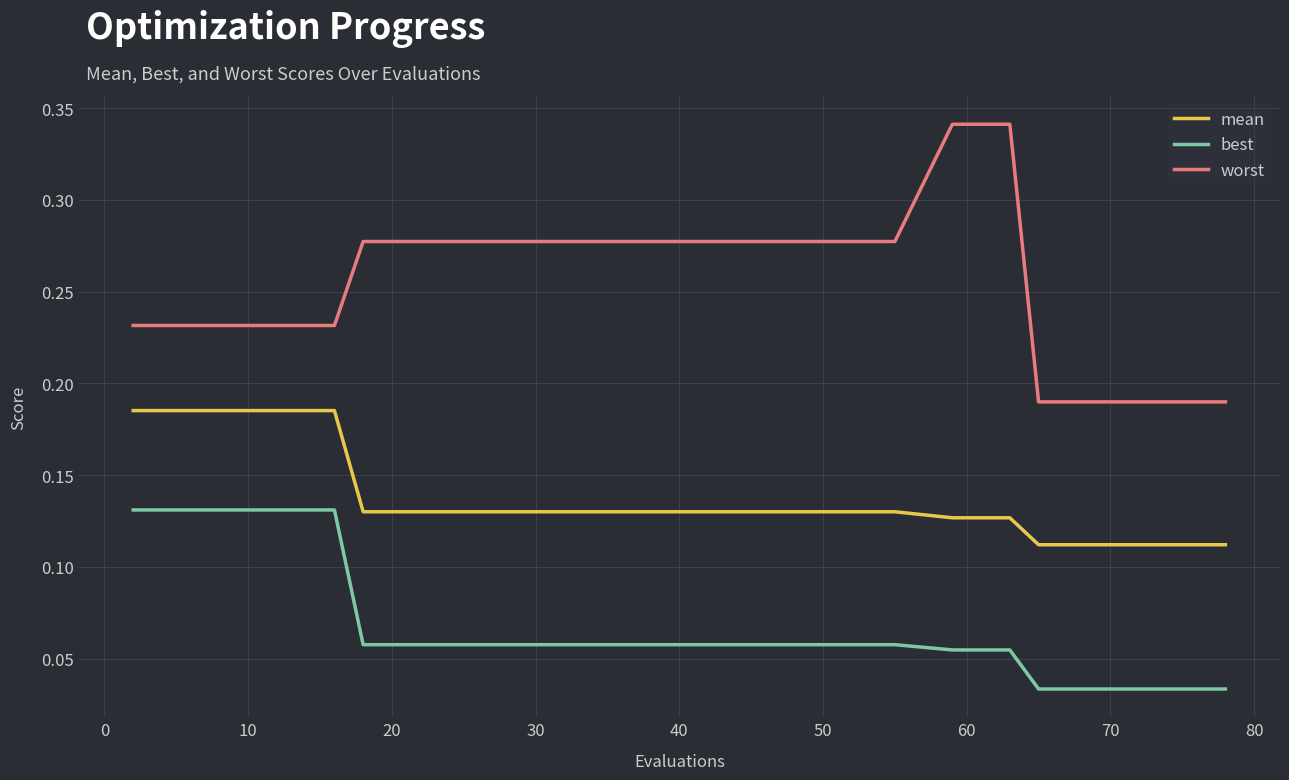

Which series has the largest total across all categories?

worst